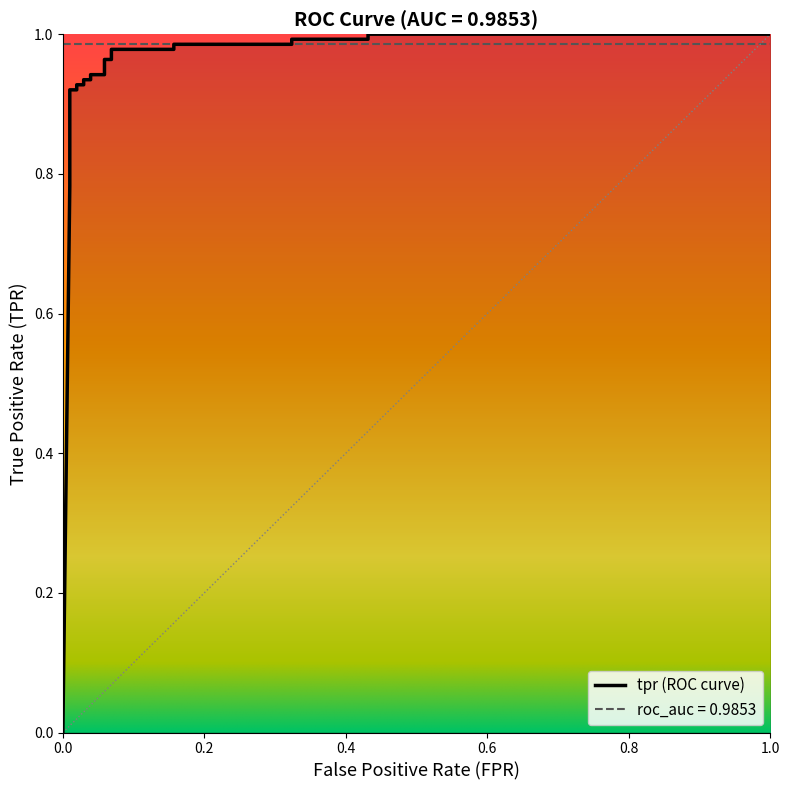

True or false: the data shows 0.4 at 15.

False